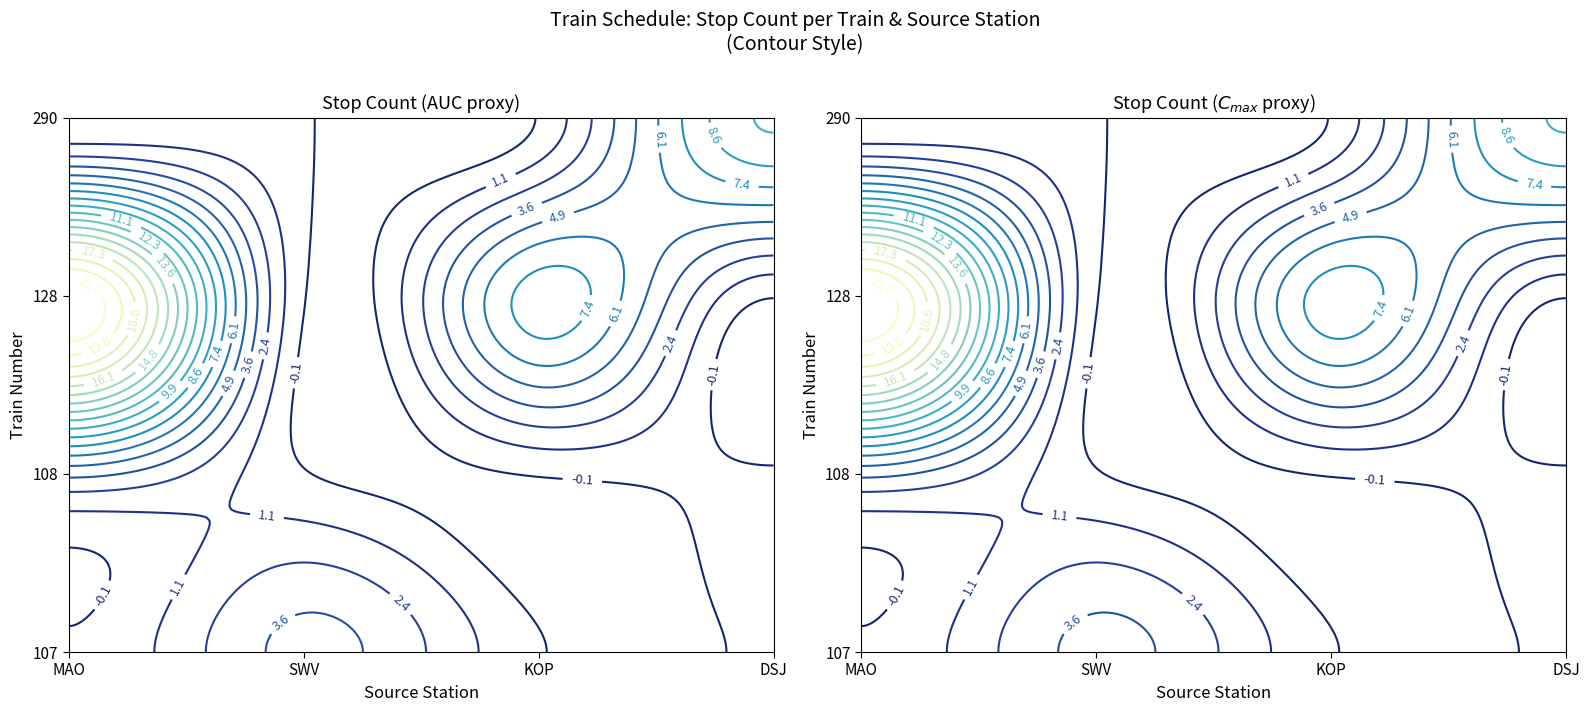

How many data points in 128 are above 8?

1